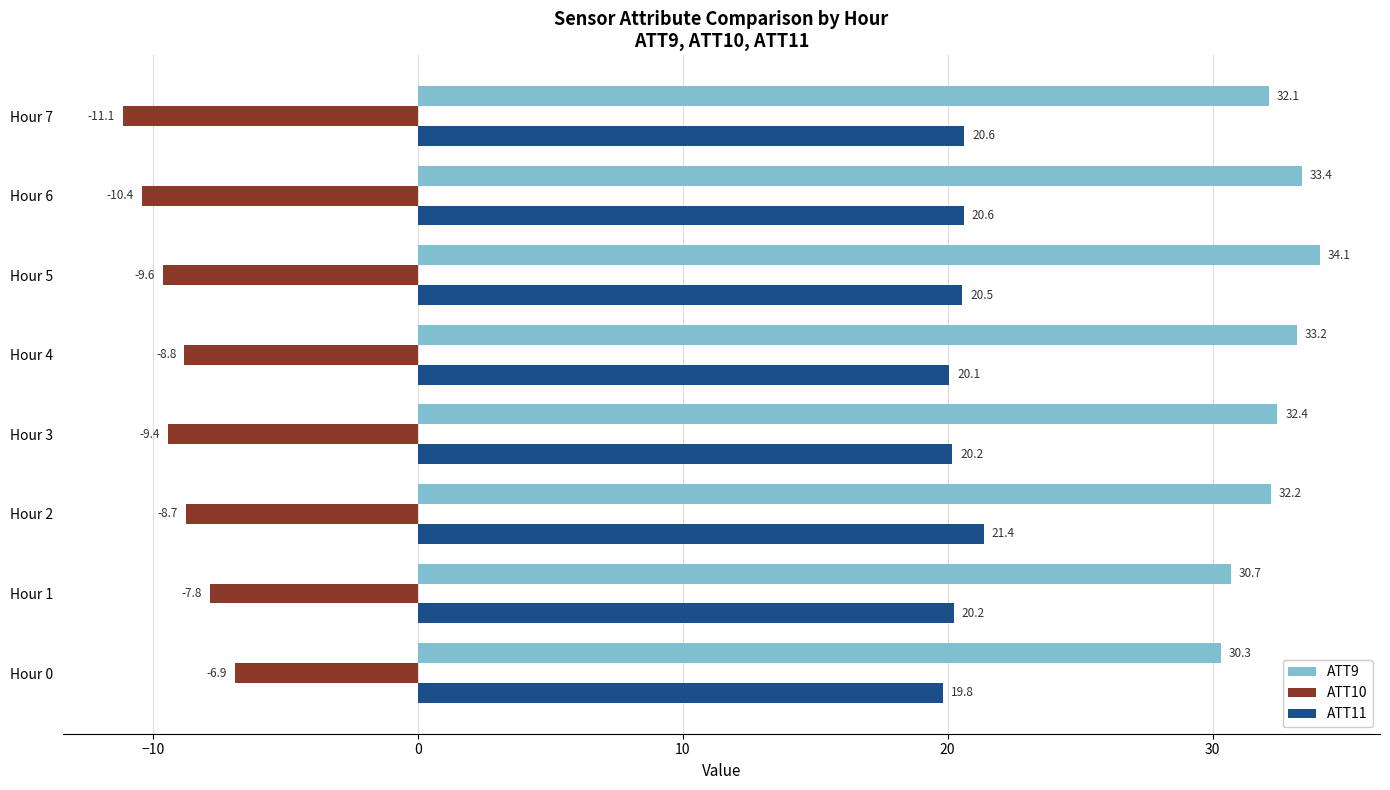

Rank the series by their maximum value, from highest to lowest.

ATT9, ATT11, ATT10